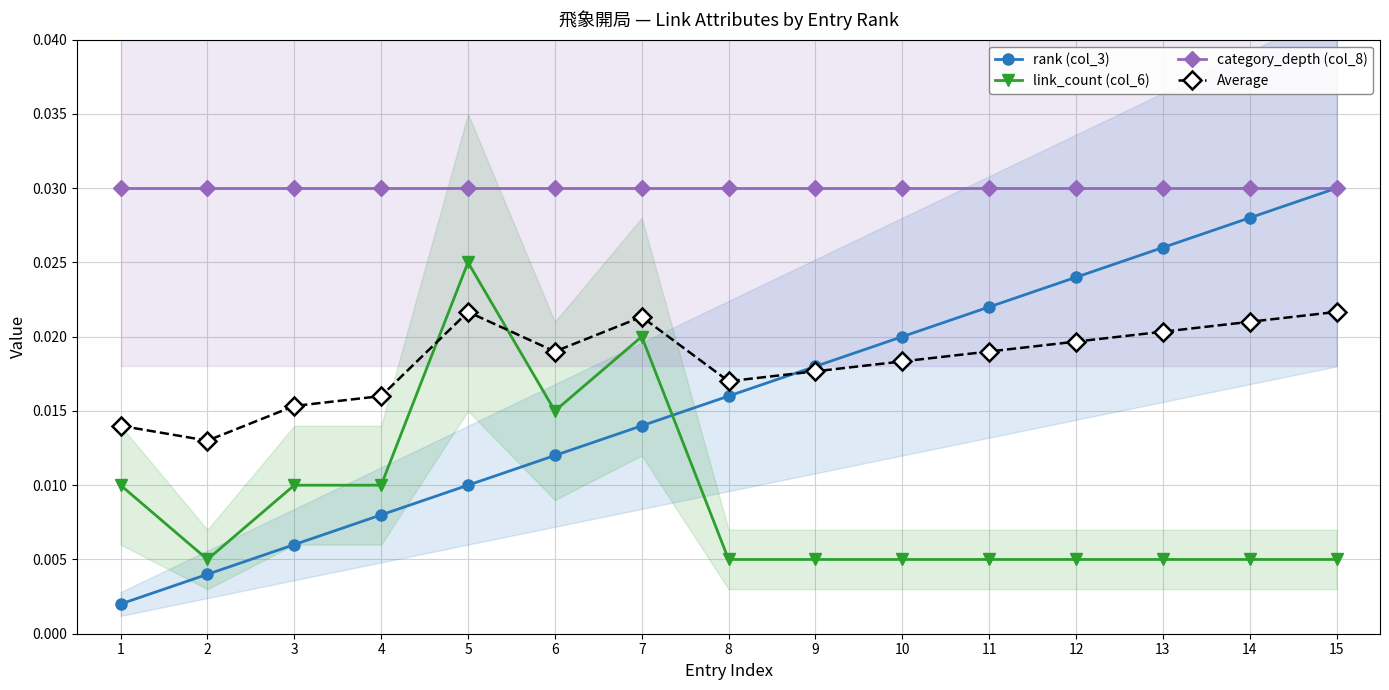

At 10, list the series in order from smallest to largest.

link_count (col_6), Average, rank (col_3), category_depth (col_8)